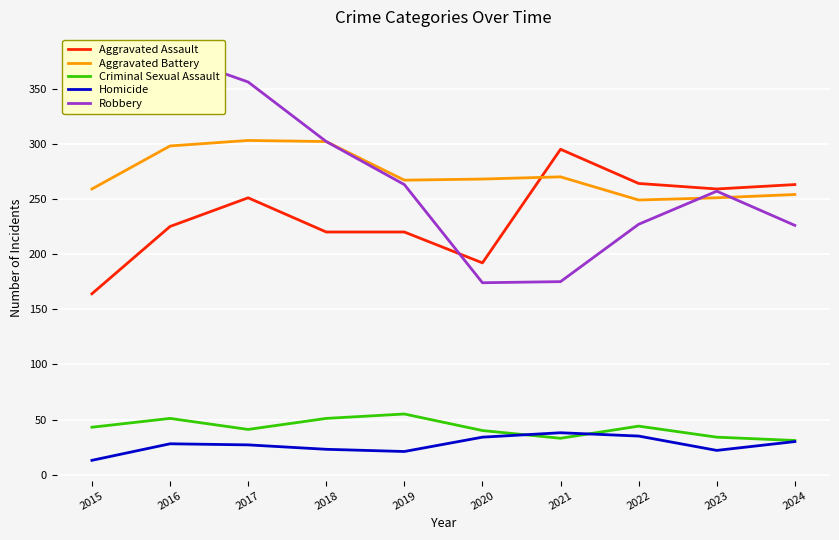

True or false: Homicide and Aggravated Battery intersect in this chart.

False